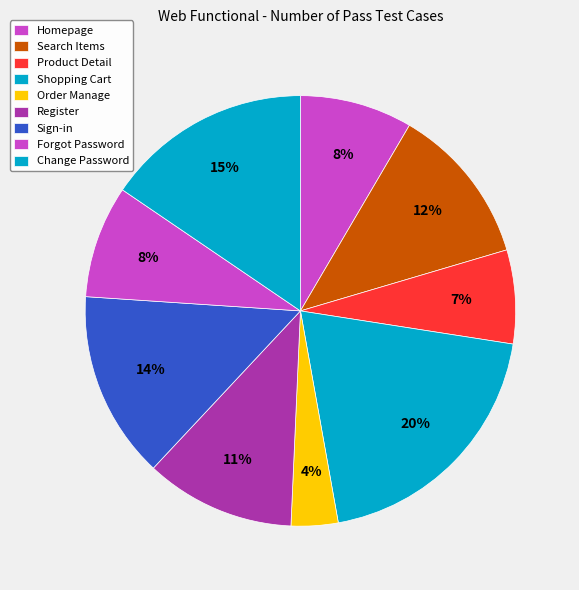

To the nearest percent, what is the average slice percentage?

11%